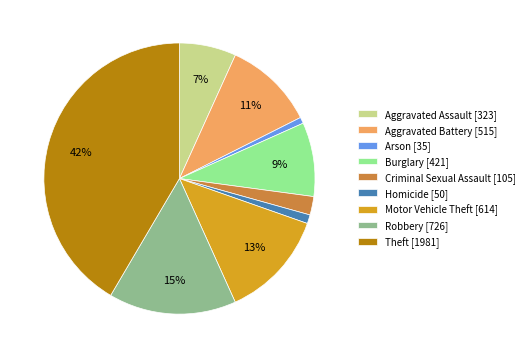

To the nearest percent, what portion does Aggravated Assault represent?

7%